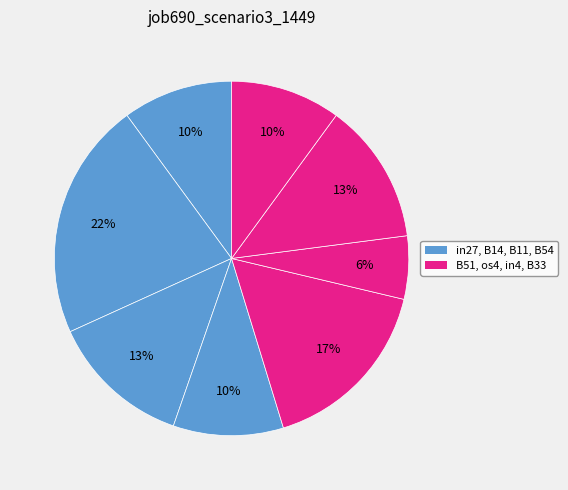

To the nearest percent, what is the difference between the largest and smallest slice percentages?

16%